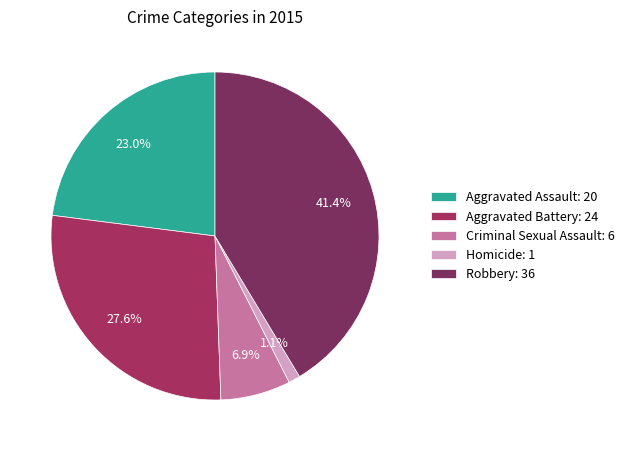

Rank the categories by value from highest to lowest.

Robbery, Aggravated Battery, Aggravated Assault, Criminal Sexual Assault, Homicide